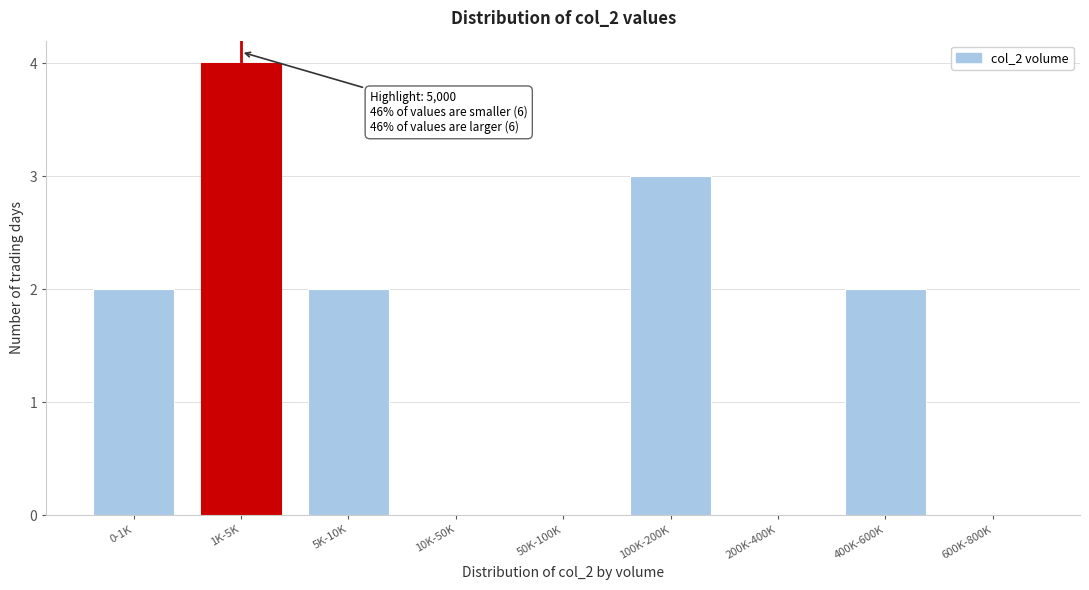

Reading right to left, what are all the values shown in this chart?

600K-800K=0	400K-600K=2	200K-400K=0	100K-200K=3	50K-100K=0	10K-50K=0	5K-10K=2	1K-5K=4	0-1K=2